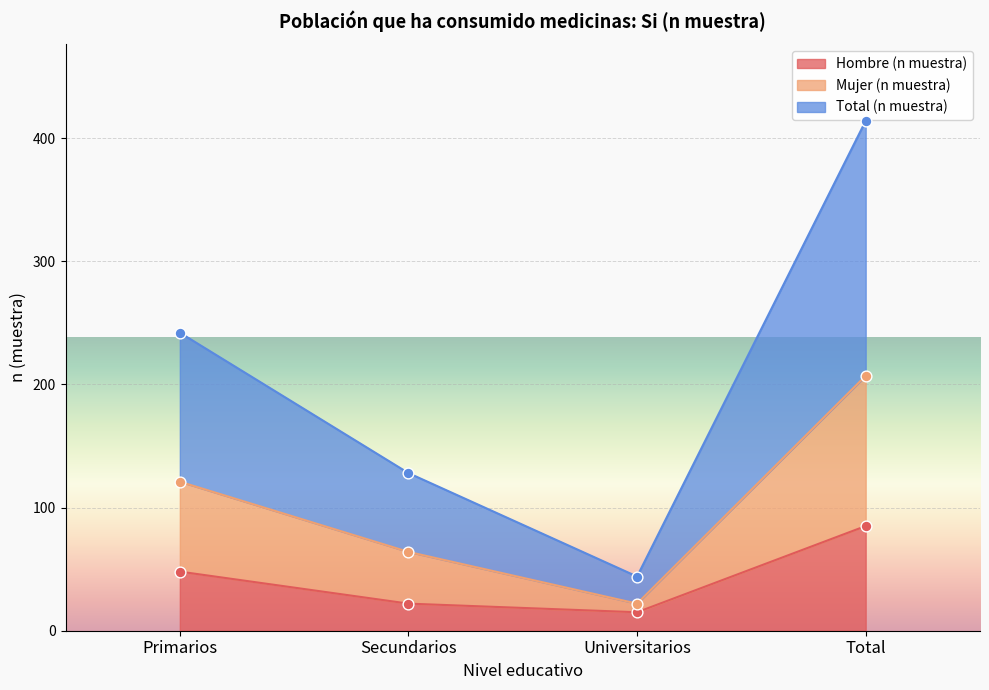

Which series contains the lowest Y value?

Hombre (n muestra)